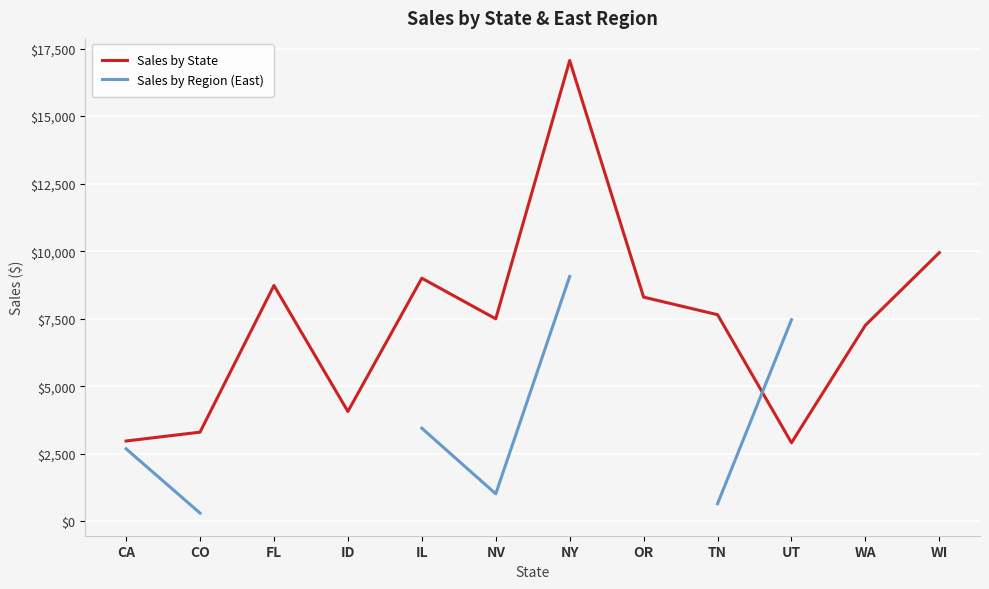

Read the Sales by State value at IL.

9000.0